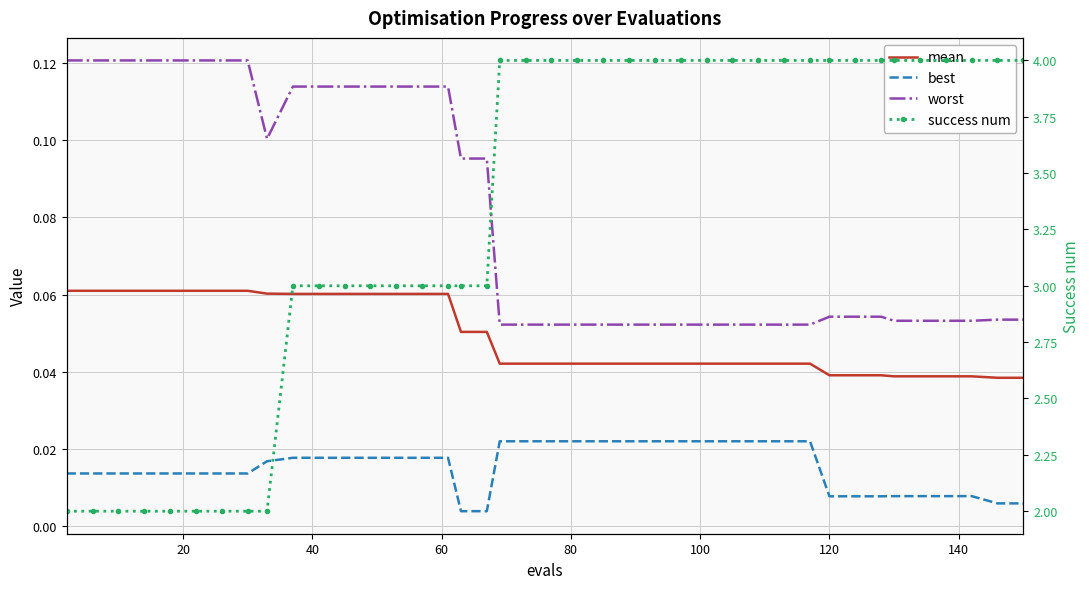

Is the value of success num at 80 greater than the value of worst at 29?

Yes